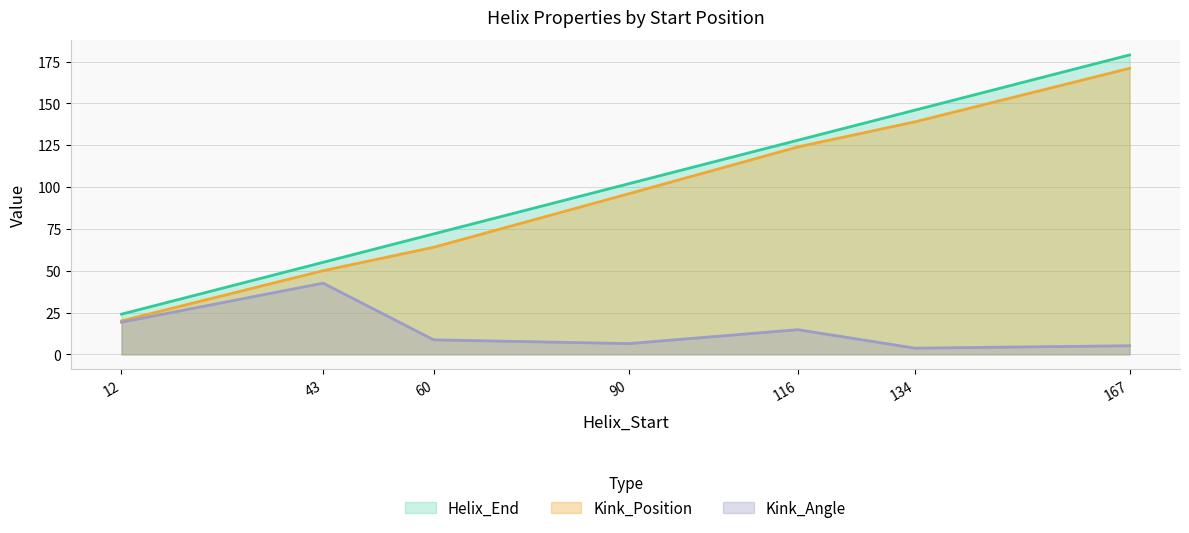

True or false: Kink_Position and Kink_Angle intersect in this chart.

False